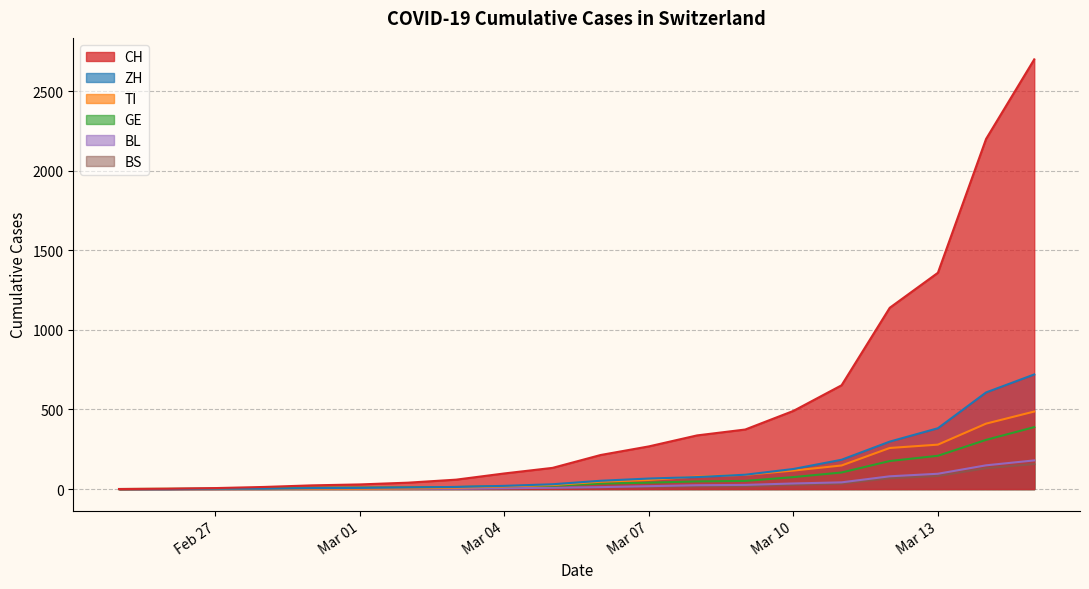

Is it true that ZH equals 385 at 2020-03-14?

False